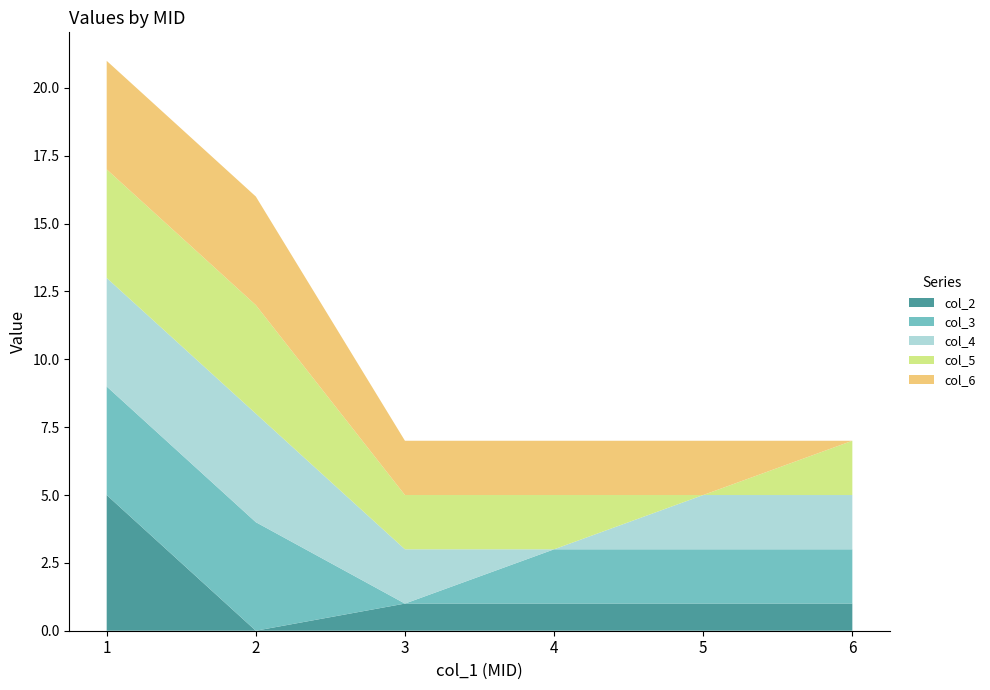

At which label does col_5 first exceed 2?

1